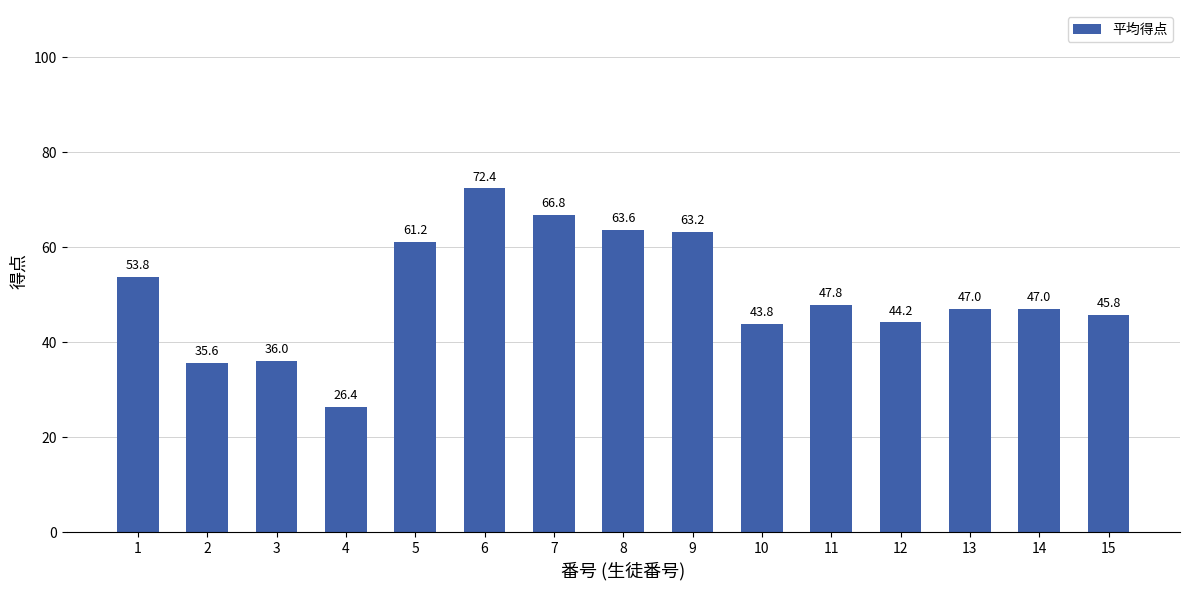

At which label is the value closest to 49?

11